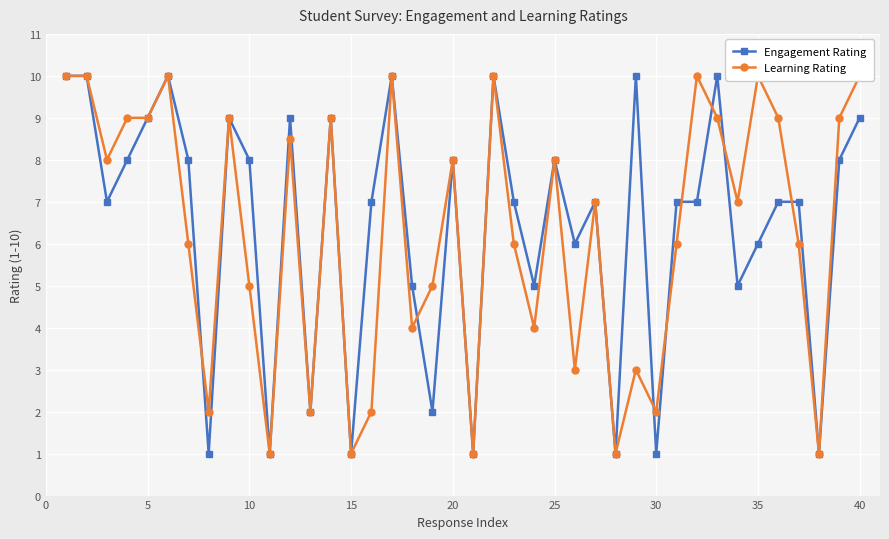

The Engagement Rating series shows 8 at 10. True or false?

True